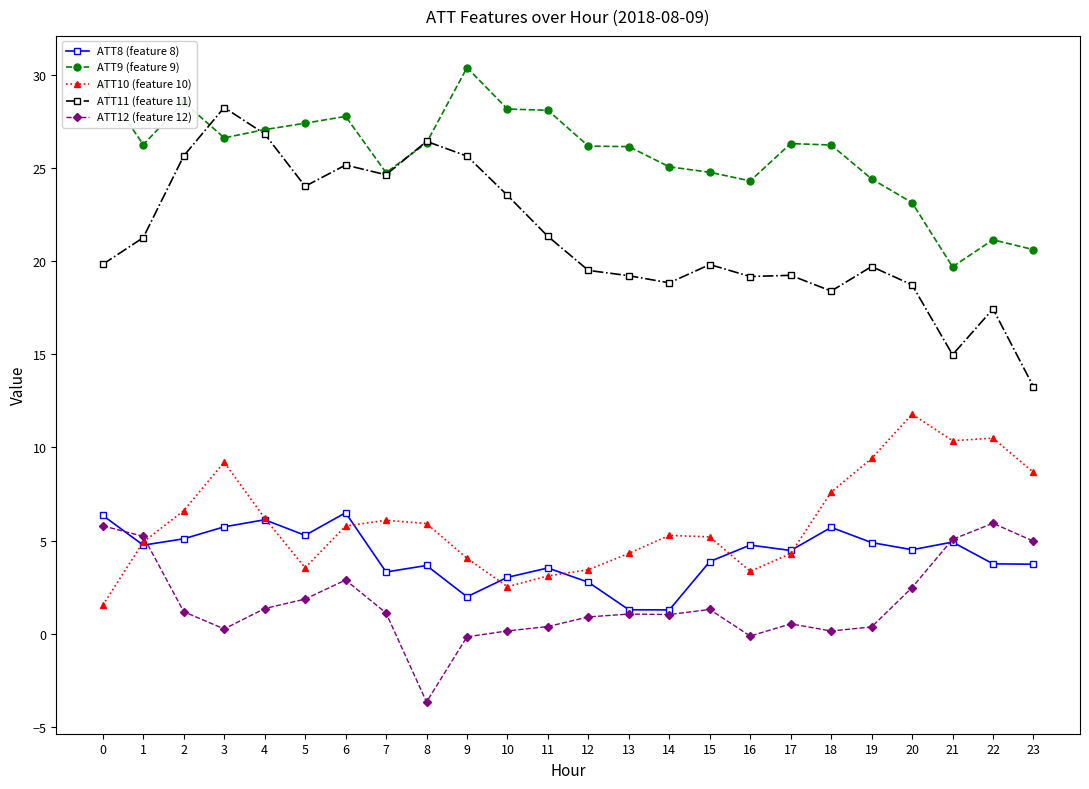

What are all the series names shown in the legend?

ATT8 (feature 8), ATT9 (feature 9), ATT10 (feature 10), ATT11 (feature 11), ATT12 (feature 12)